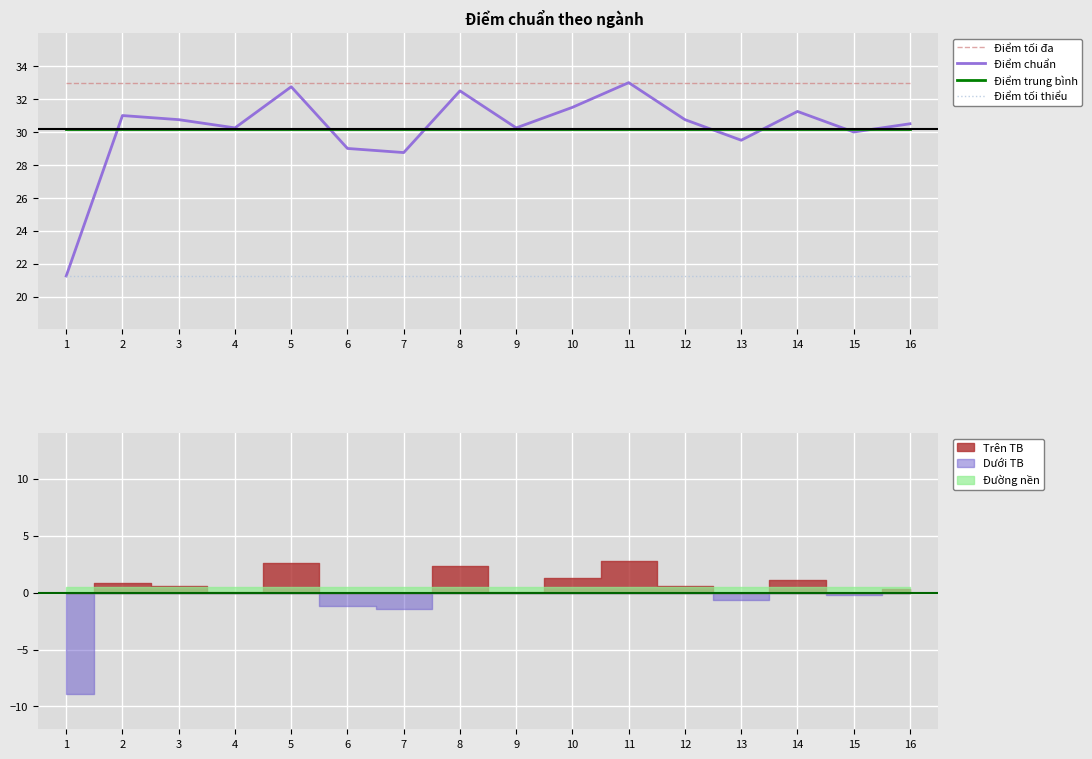

Is it true that Điểm tối đa equals 49.6 at 7?

False